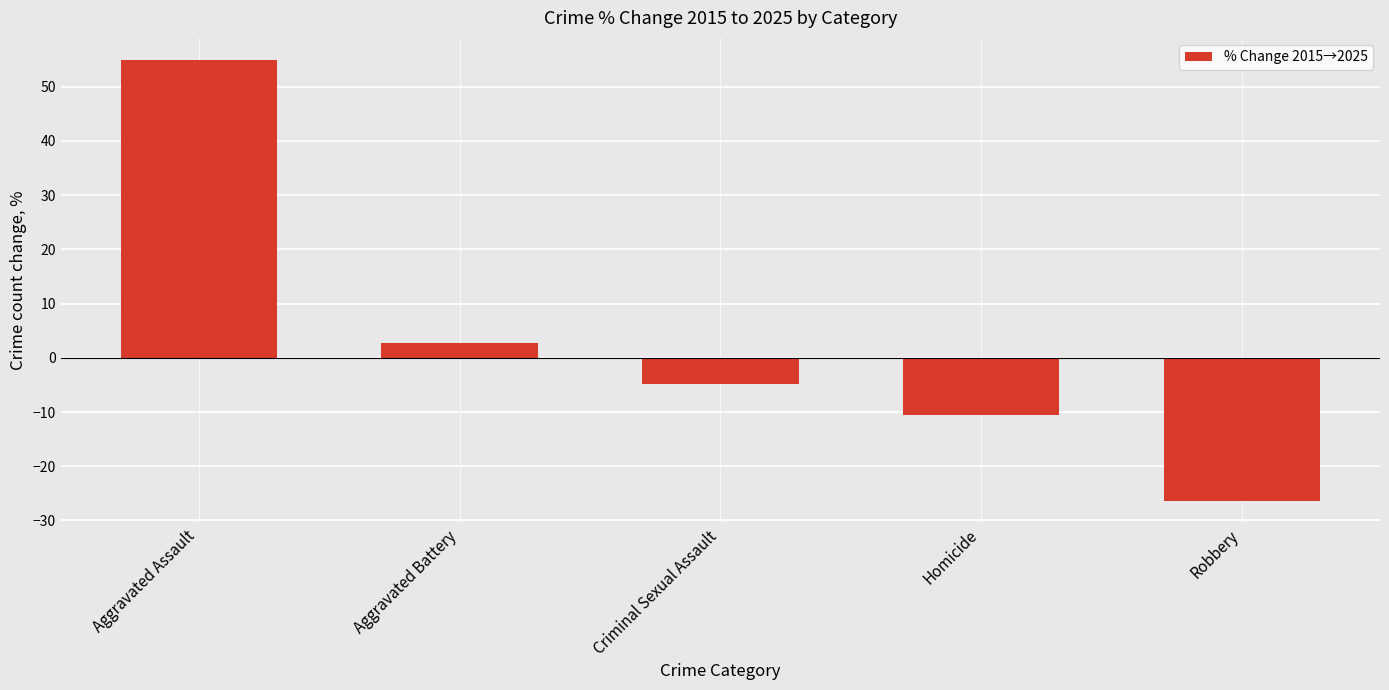

Reading left to right, list all the values displayed in this chart.

Aggravated Assault=55.0	Aggravated Battery=2.7	Criminal Sexual Assault=-4.8	Homicide=-10.5	Robbery=-26.4